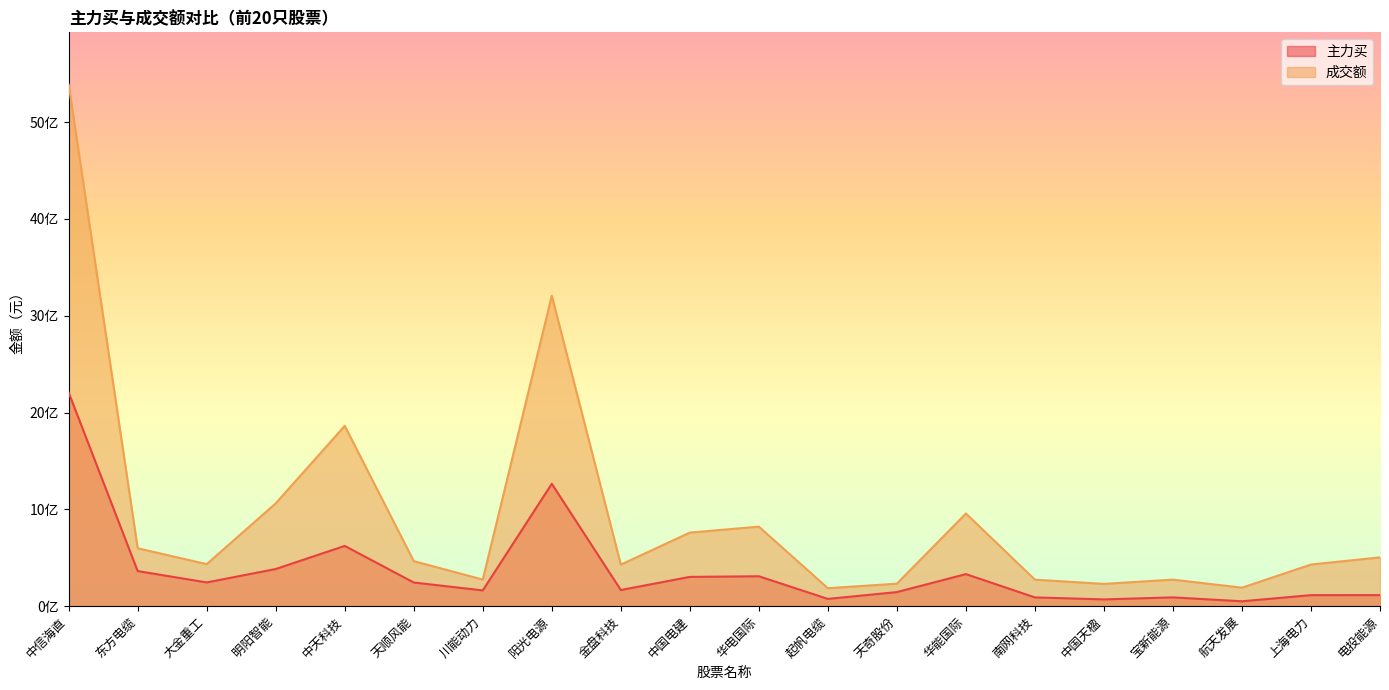

What is the approximate value of 成交额 at 天顺风能, to the nearest 50?

465544100